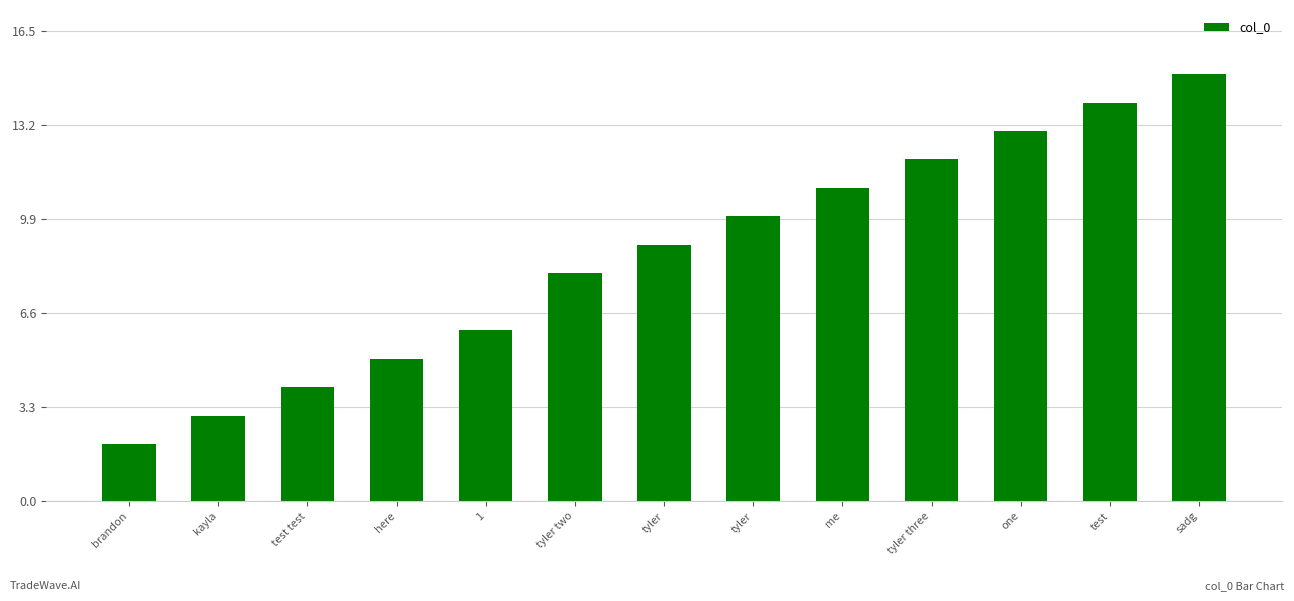

Reading left to right, list all the values displayed in this chart.

2	3	4	5	6	8	9	10	11	12	13	14	15